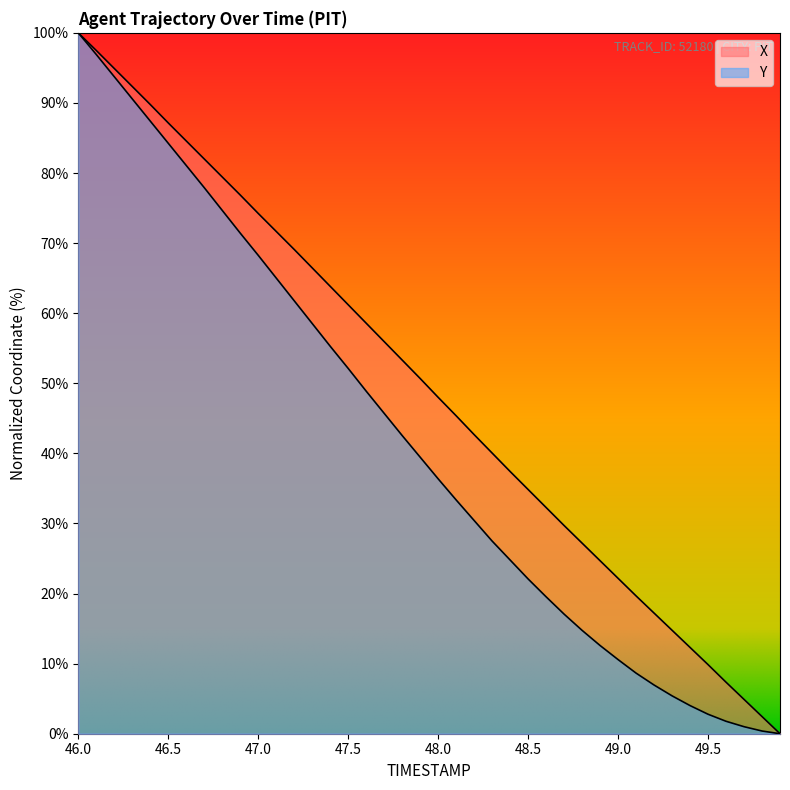

True or false: Y and X intersect in this chart.

False